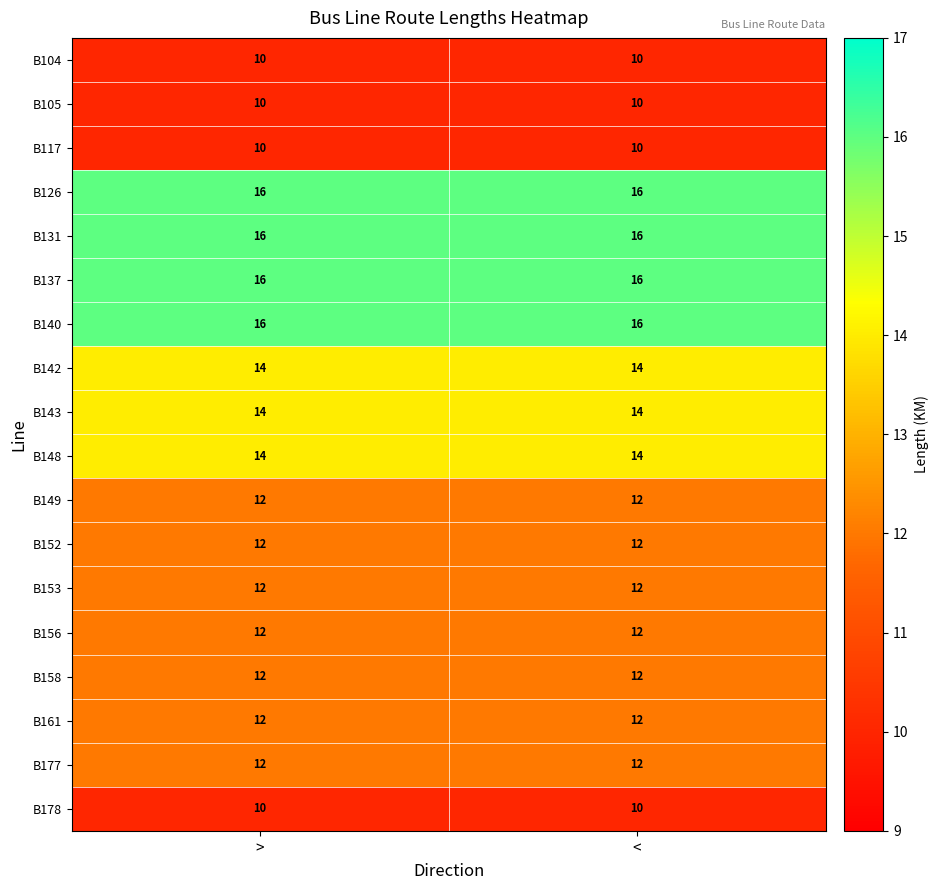

What is the spread (max minus min) of values at <?

6